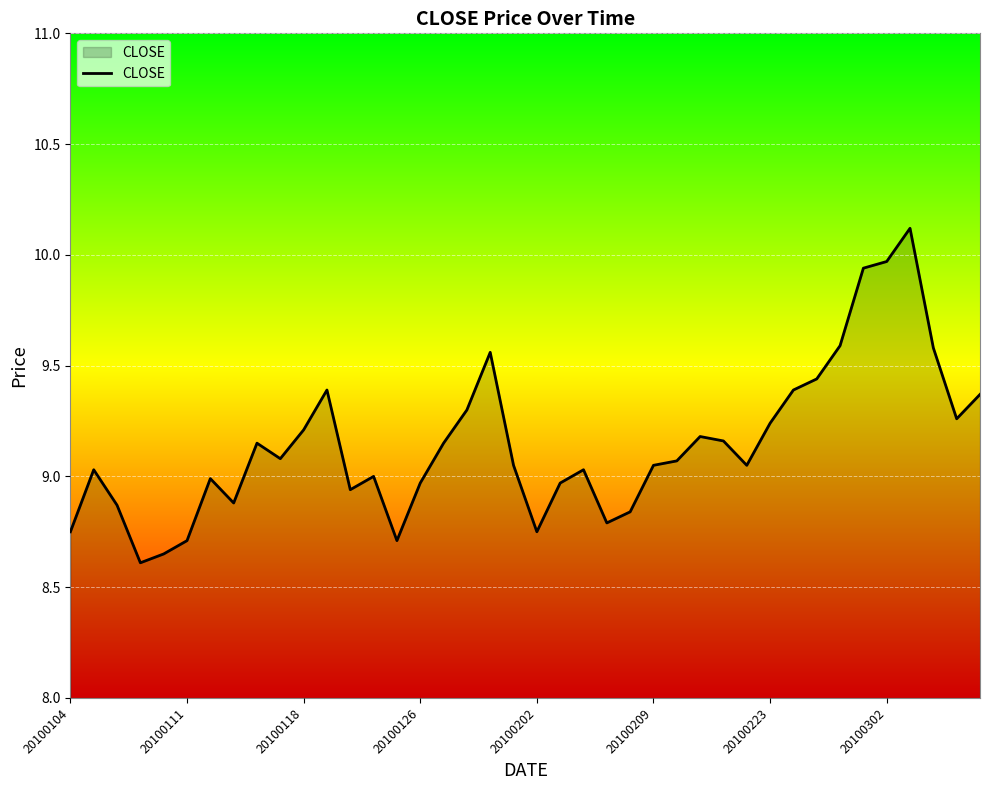

What is the difference between the maximum and minimum values?

1.5